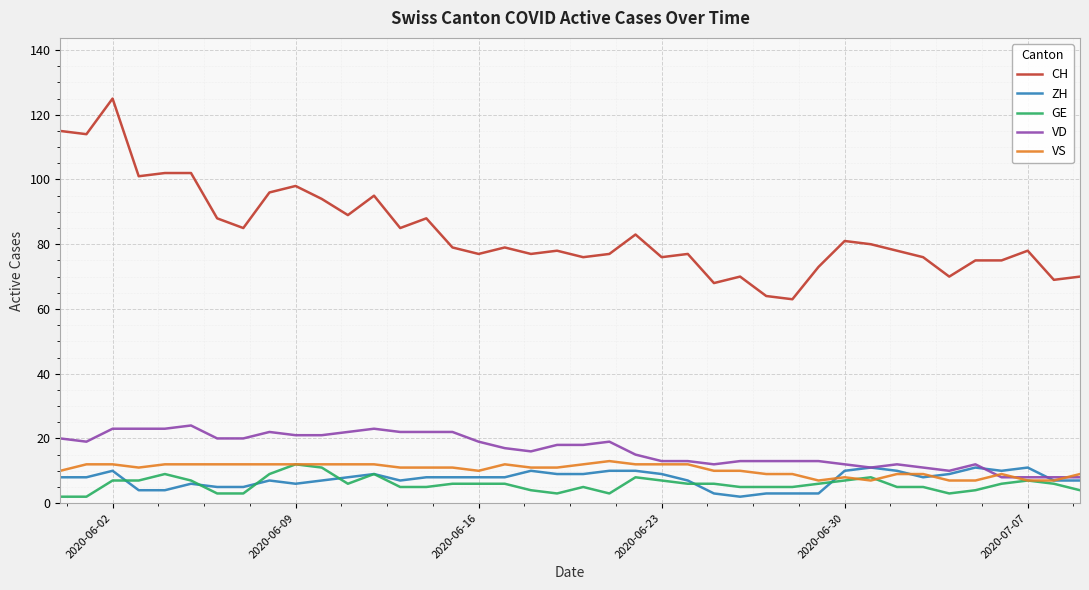

Which series has the largest total across all categories?

CH